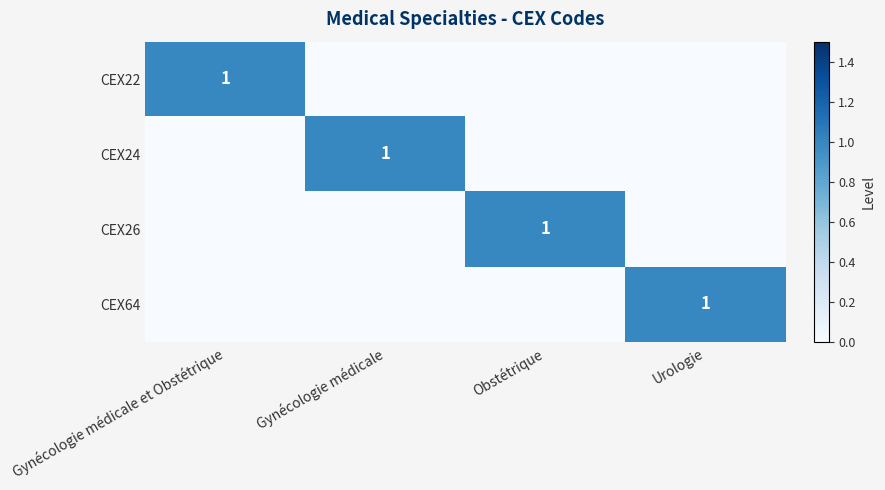

The CEX22 series shows 1 at Gynécologie médicale et Obstétrique. True or false?

True